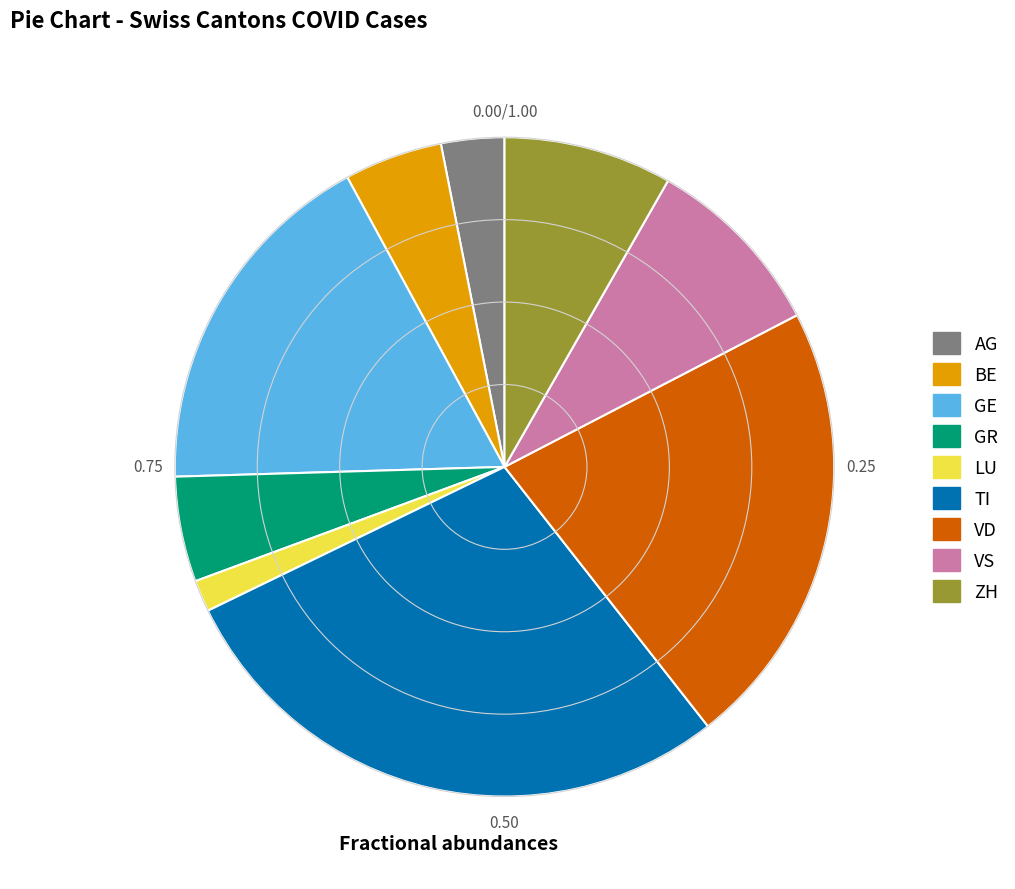

Which has a higher value, VS or GR?

VS